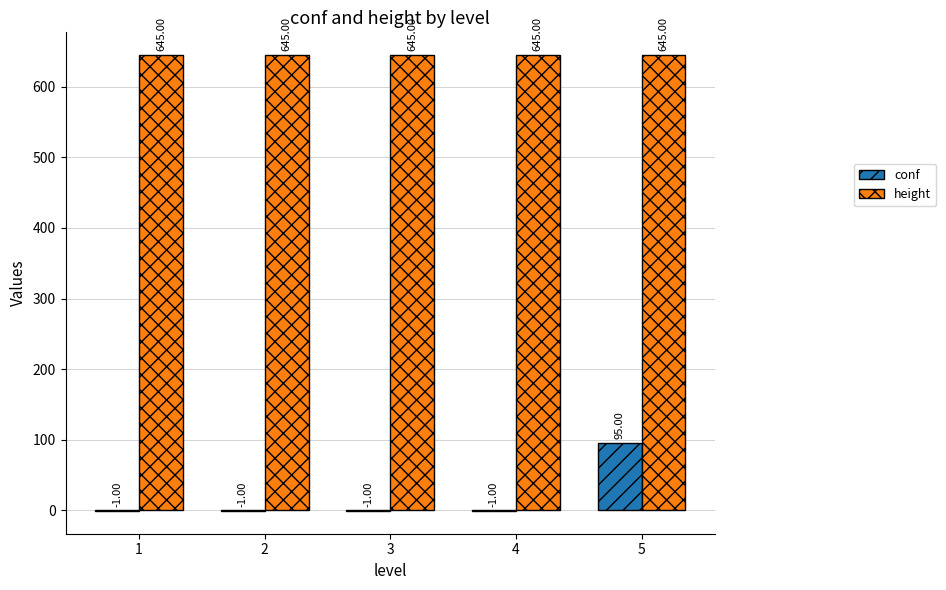

How many groups of bars are there?

5